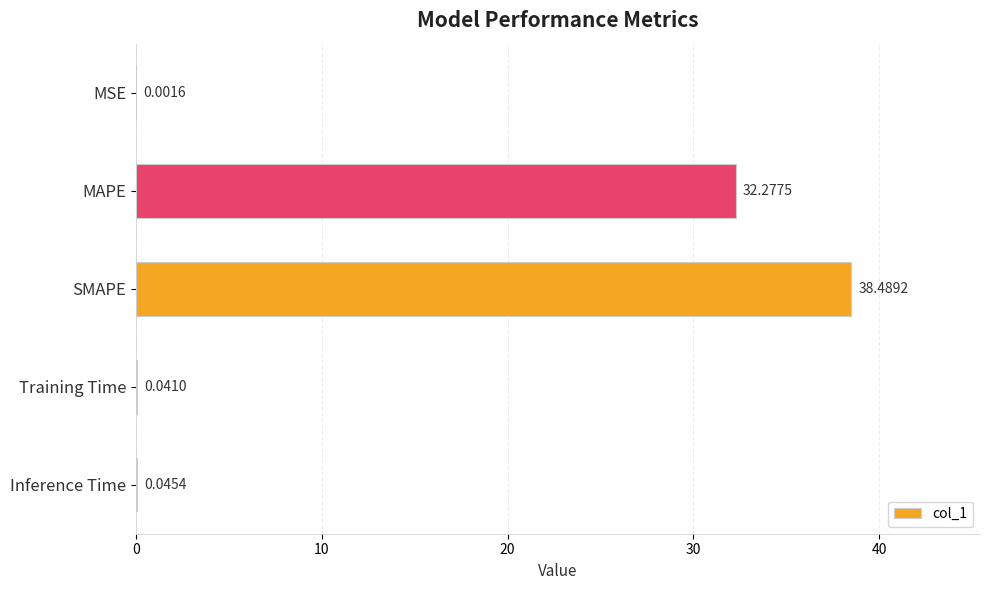

Between MSE and SMAPE, which is larger?

SMAPE